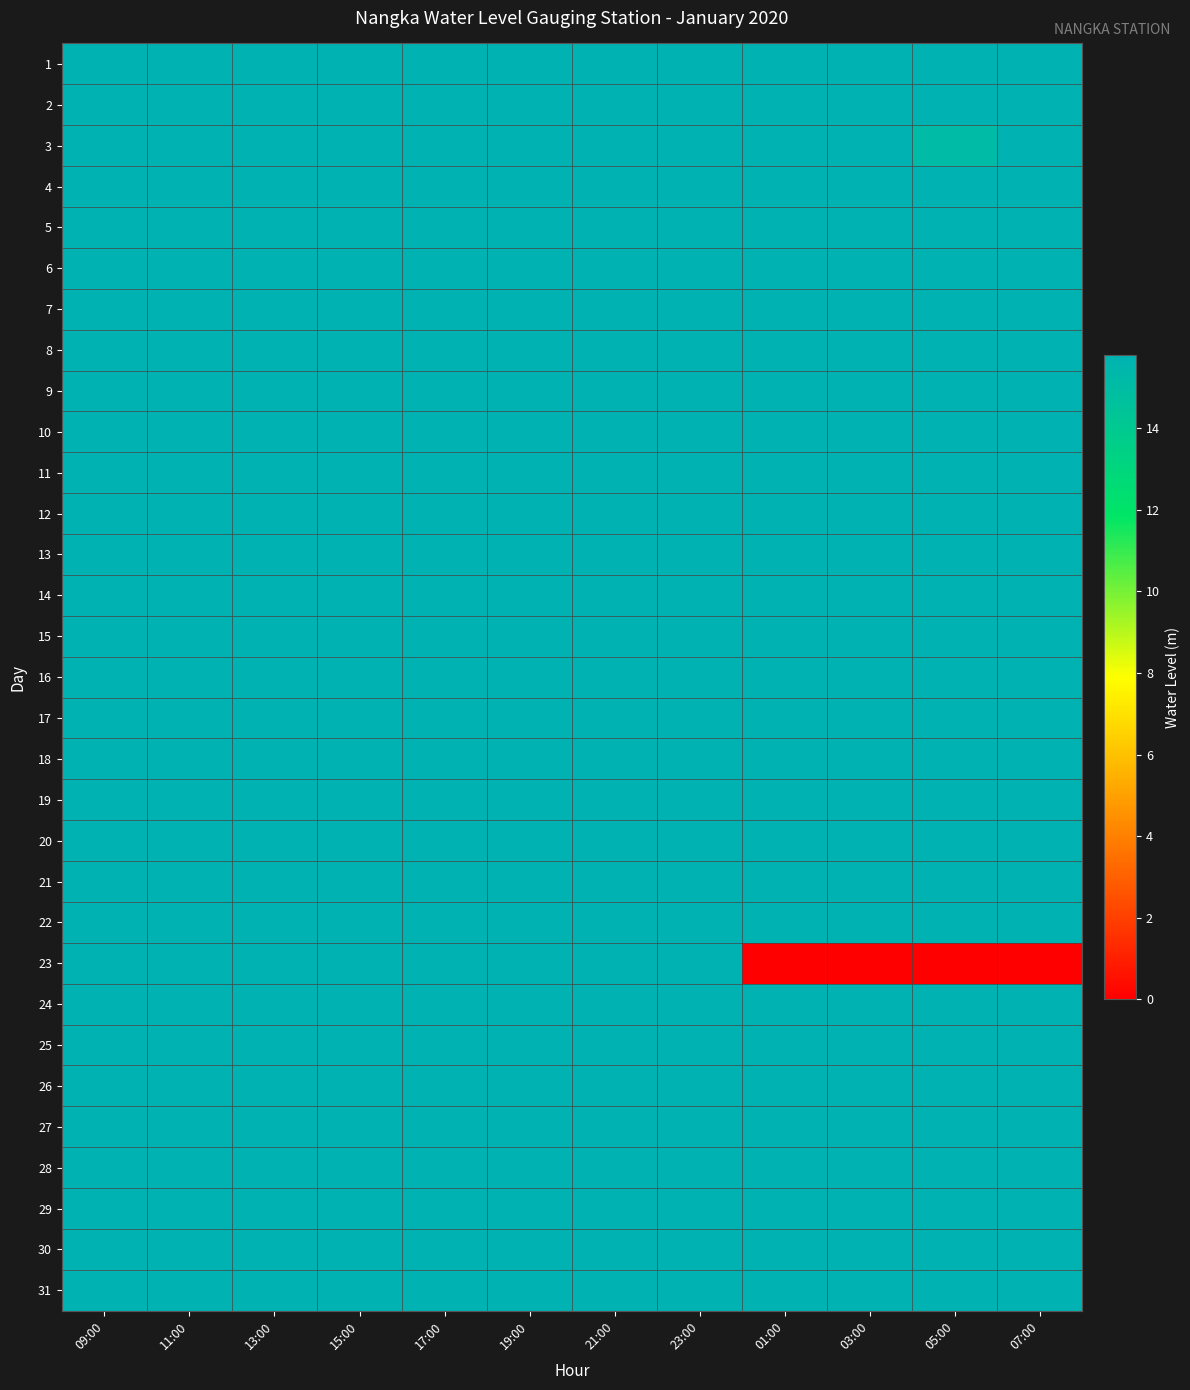

List the series in order of their peak value, highest first.

1, 2, 3, 4, 5, 6, 7, 8, 9, 10, 11, 12, 13, 14, 15, 16, 17, 18, 19, 20, 21, 22, 23, 24, 25, 26, 27, 28, 29, 30, 31